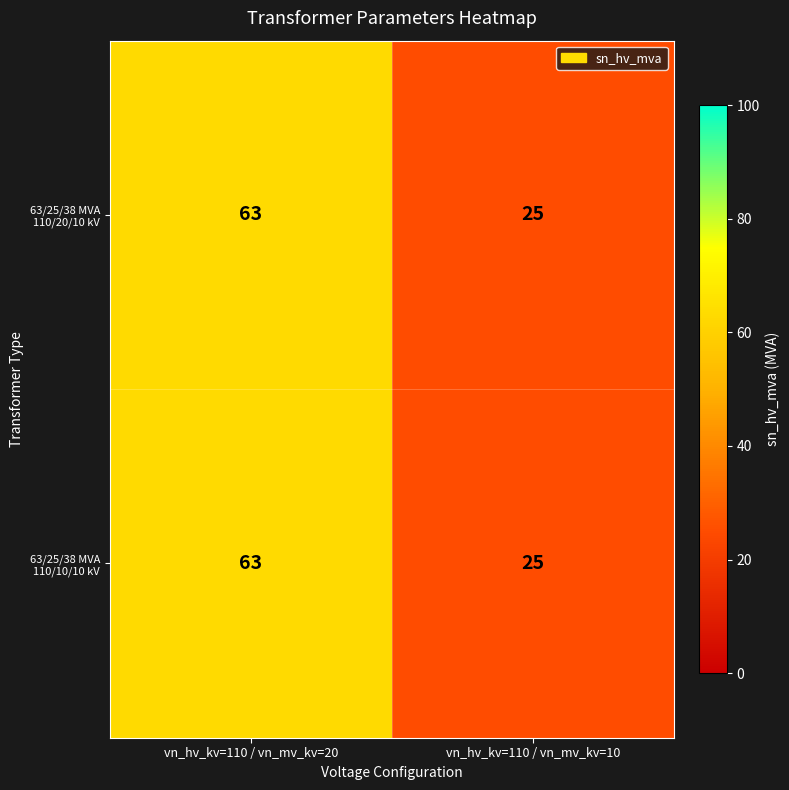

How many data points in 63/25/38 MVA 110/20/10 kV are less than 63?

1